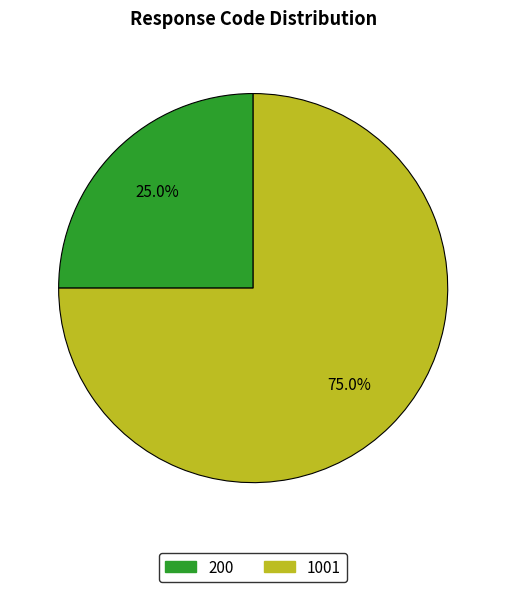

Is there any slice that represents more than half of the pie?

Yes